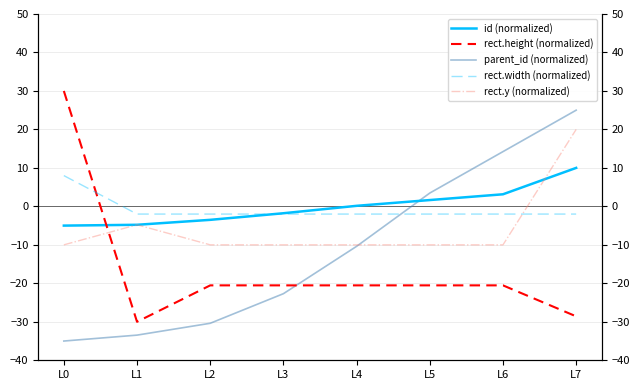

How many data points in id (normalized) are less than 0?

4